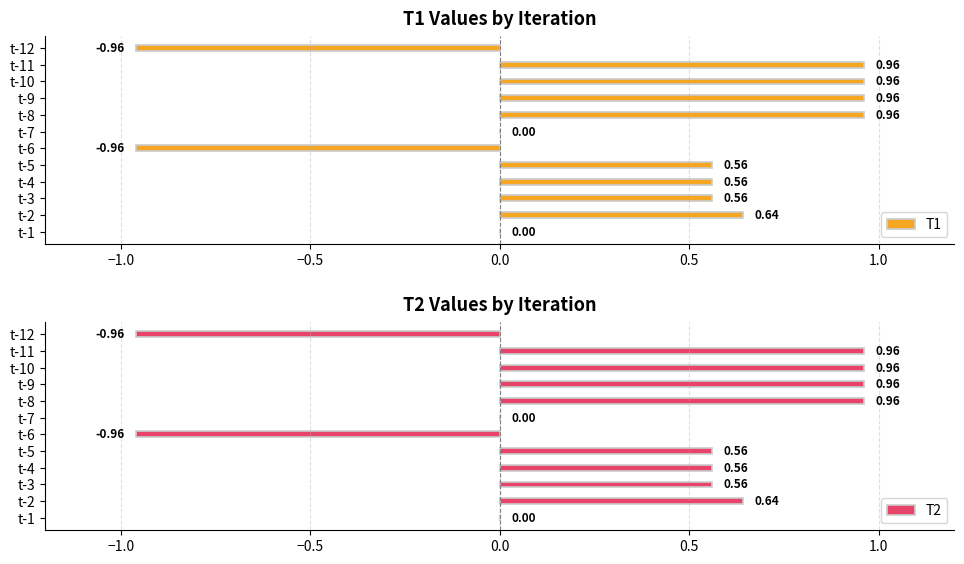

Which series has the largest total across all categories?

T1